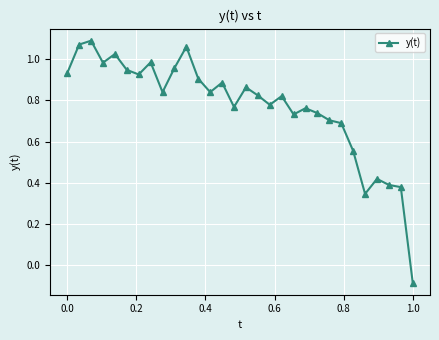

How many categories are shown in the chart?

30